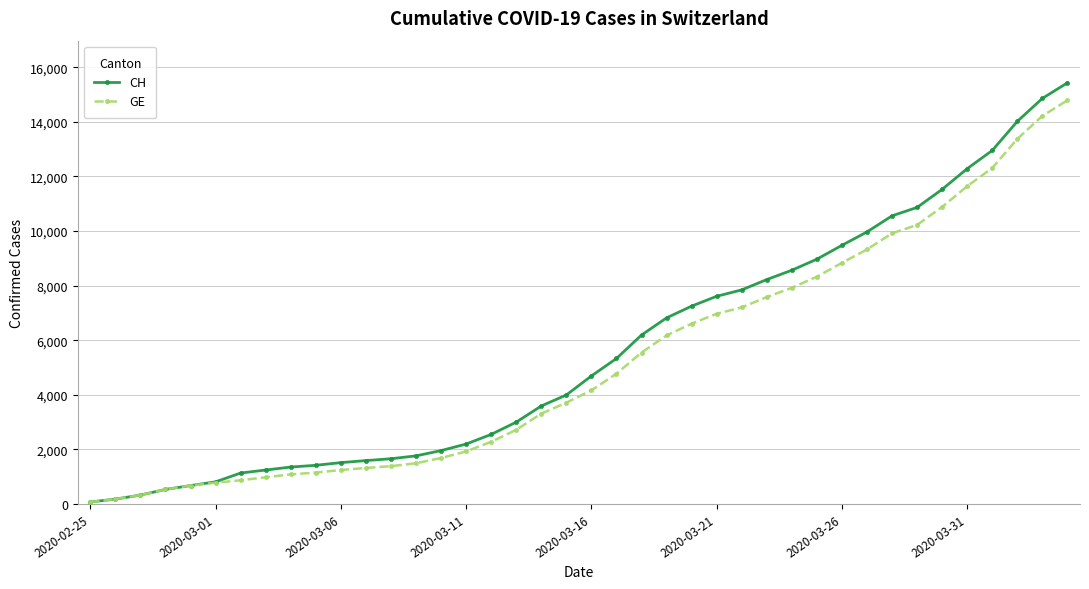

What is the greatest value displayed?

15433